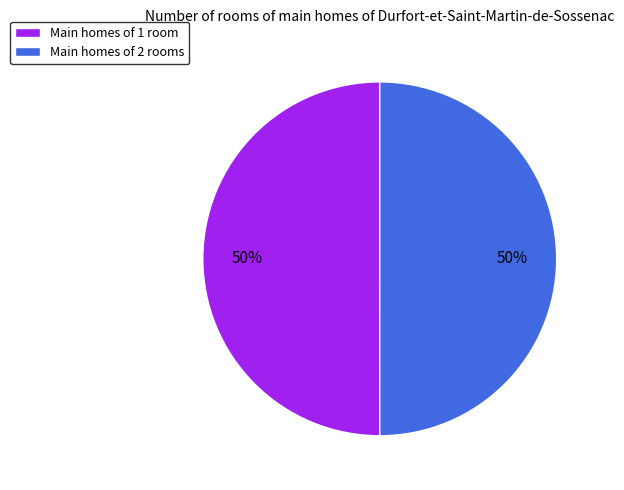

To the nearest percent, what is the combined percentage of Main homes of 1 room and Main homes of 2 rooms?

100%